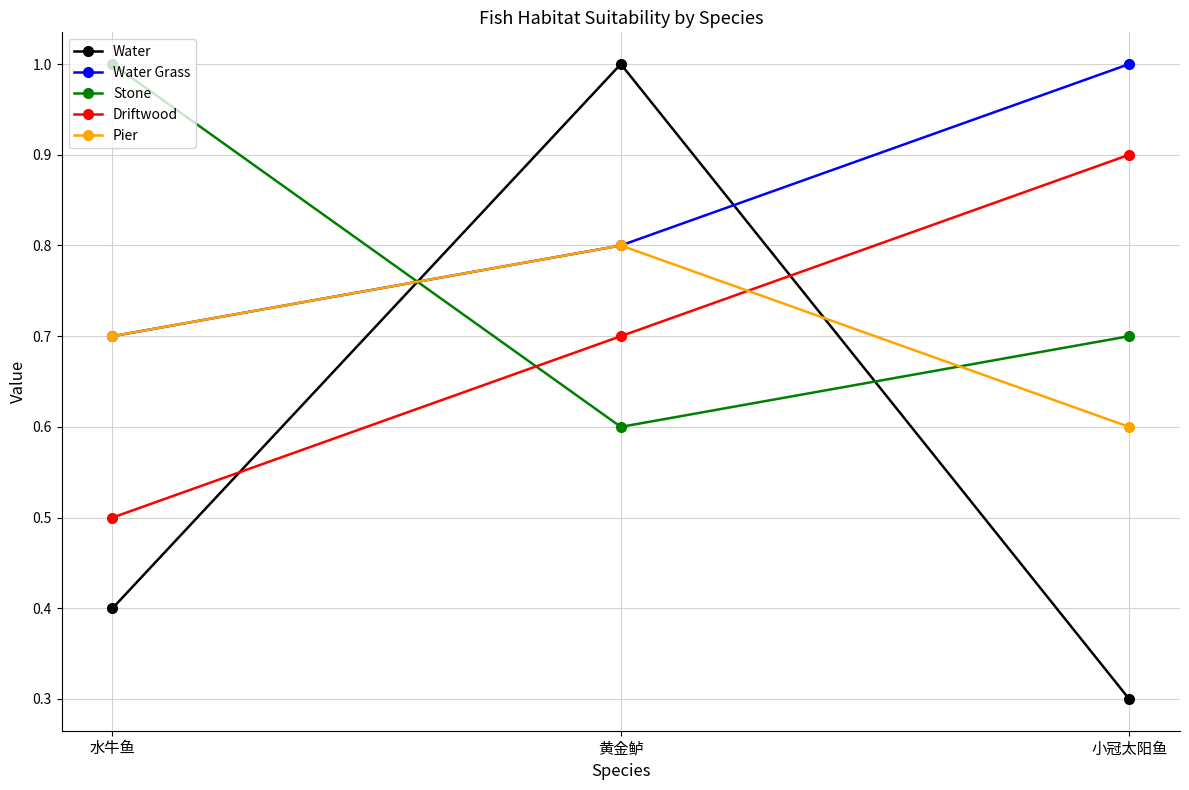

Where is Water Grass nearest to the value 0?

水牛鱼